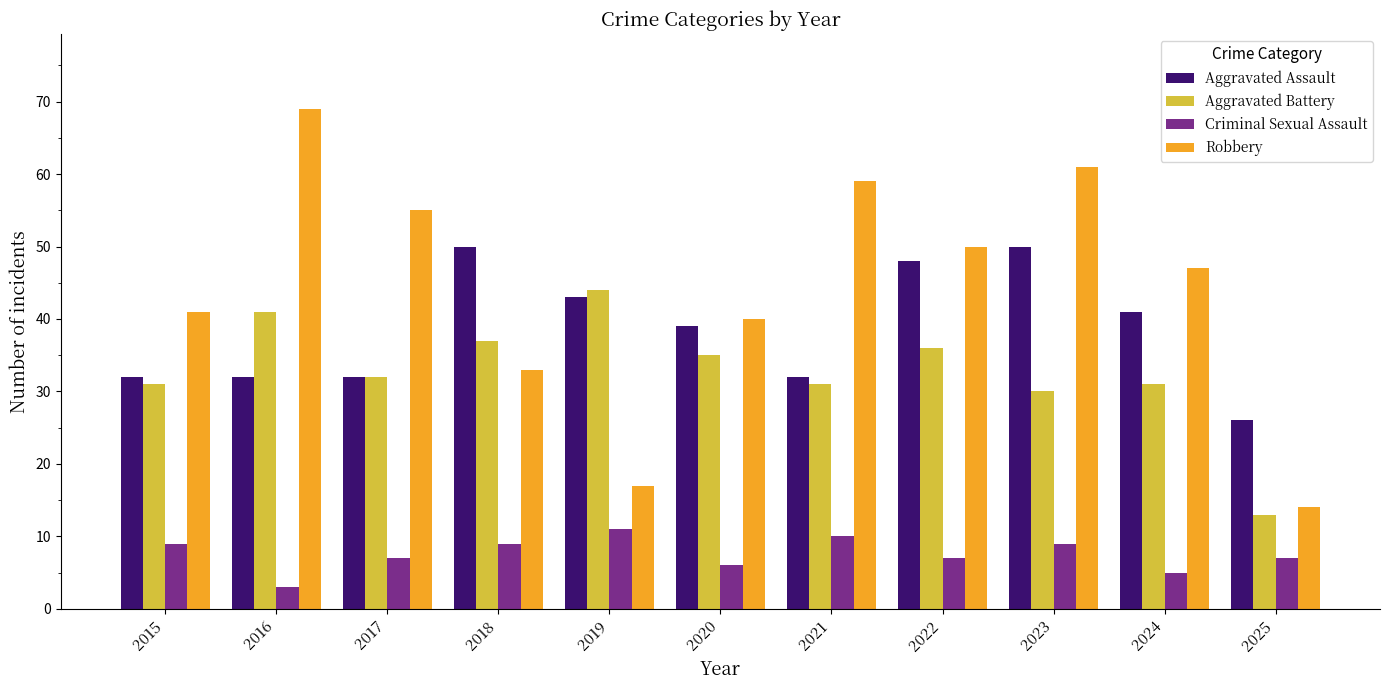

What is the value of the Robbery bar at the 3rd from the left?

55